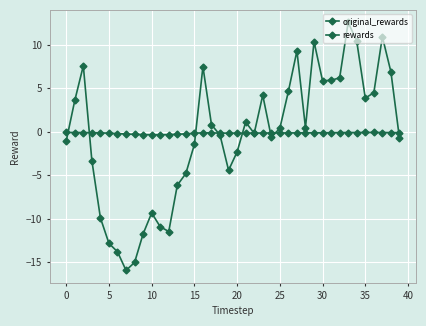

True or false: original_rewards has more than 0 interior local peaks.

True